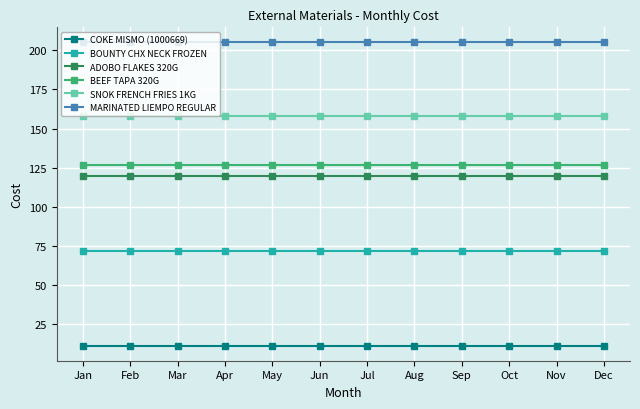

True or false: ADOBO FLAKES 320G and MARINATED LIEMPO REGULAR intersect in this chart.

False